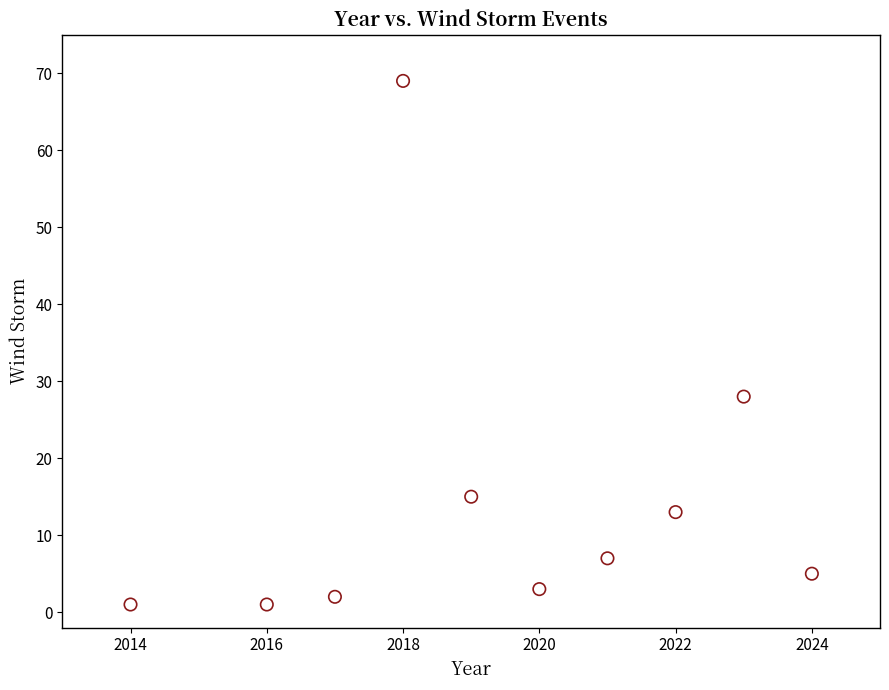

What Y value in the scatter plot is closest to 35?

28